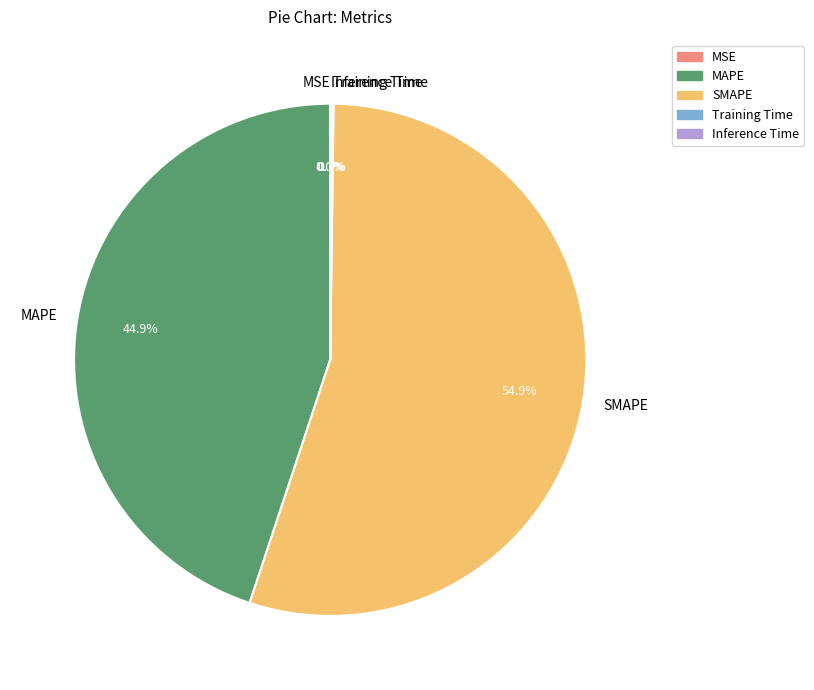

What portion of the pie excludes MAPE?

55.1%